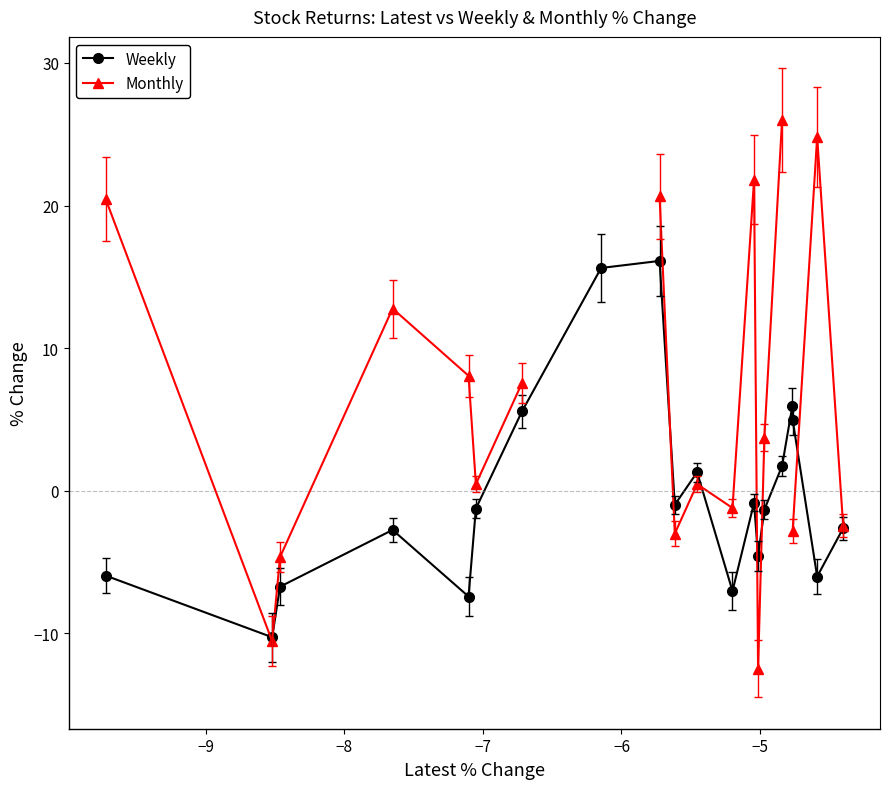

True or false: Weekly and Monthly cross at least once.

True